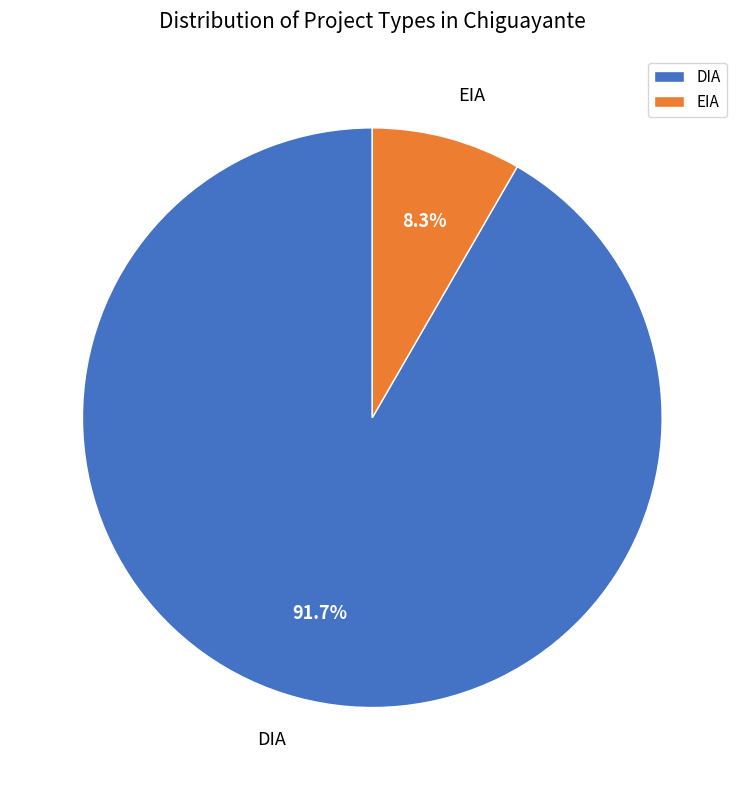

Between EIA and DIA, which is larger?

DIA